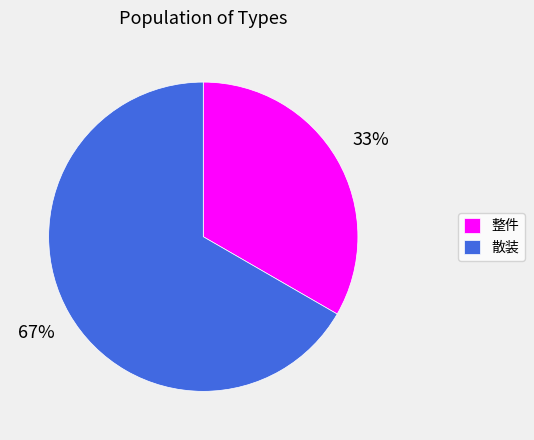

Is the sum of 整件 and 散装 greater than half?

Yes